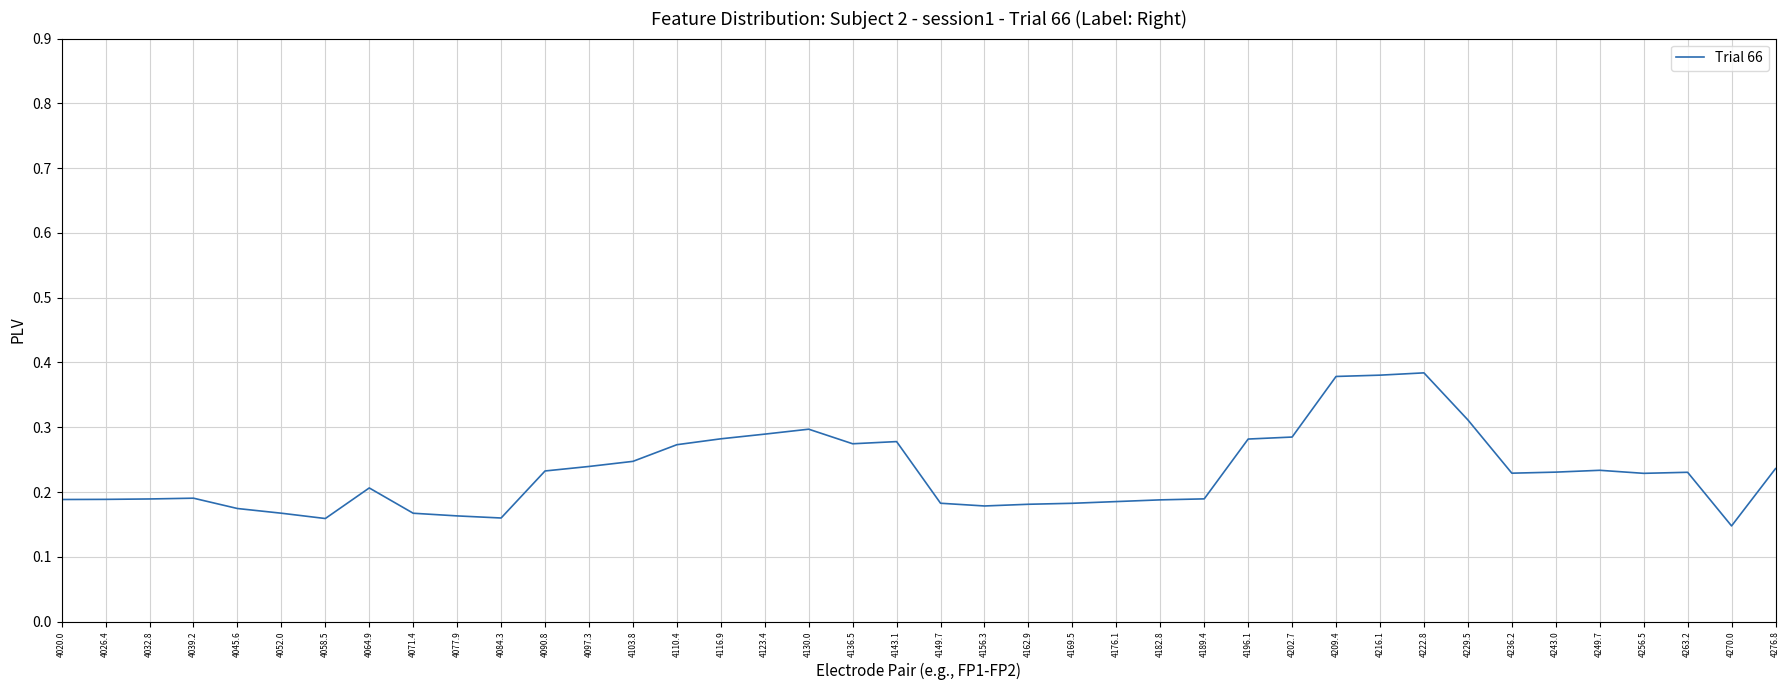

Count the values in the range 0 to 1.

40